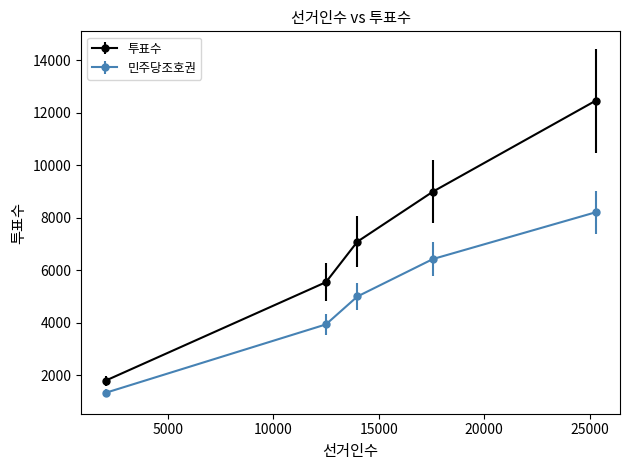

Which series has the largest range (max minus min)?

투표수